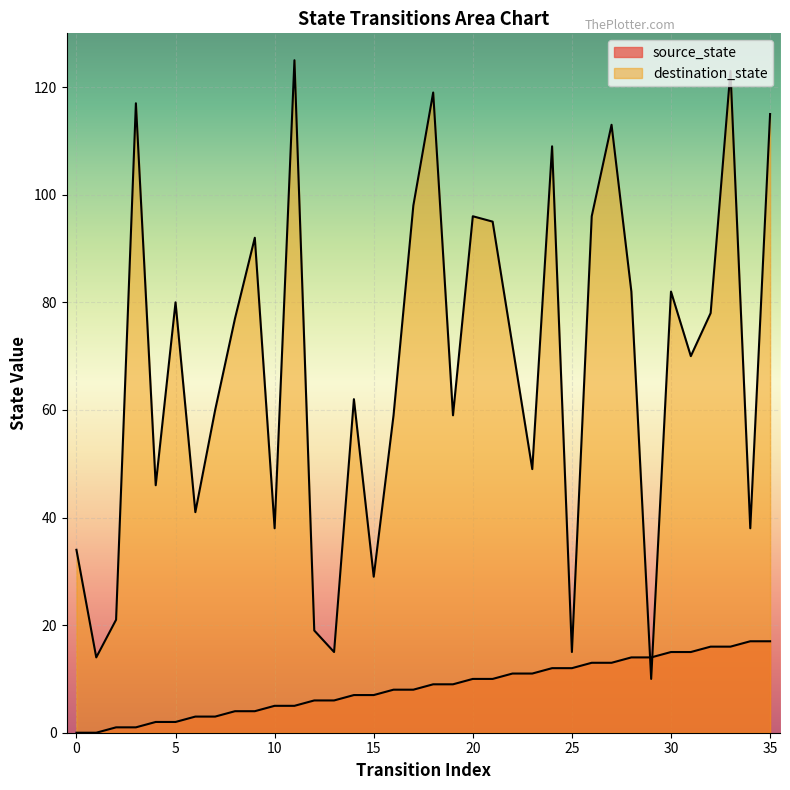

At which label is destination_state closest to 67?

31